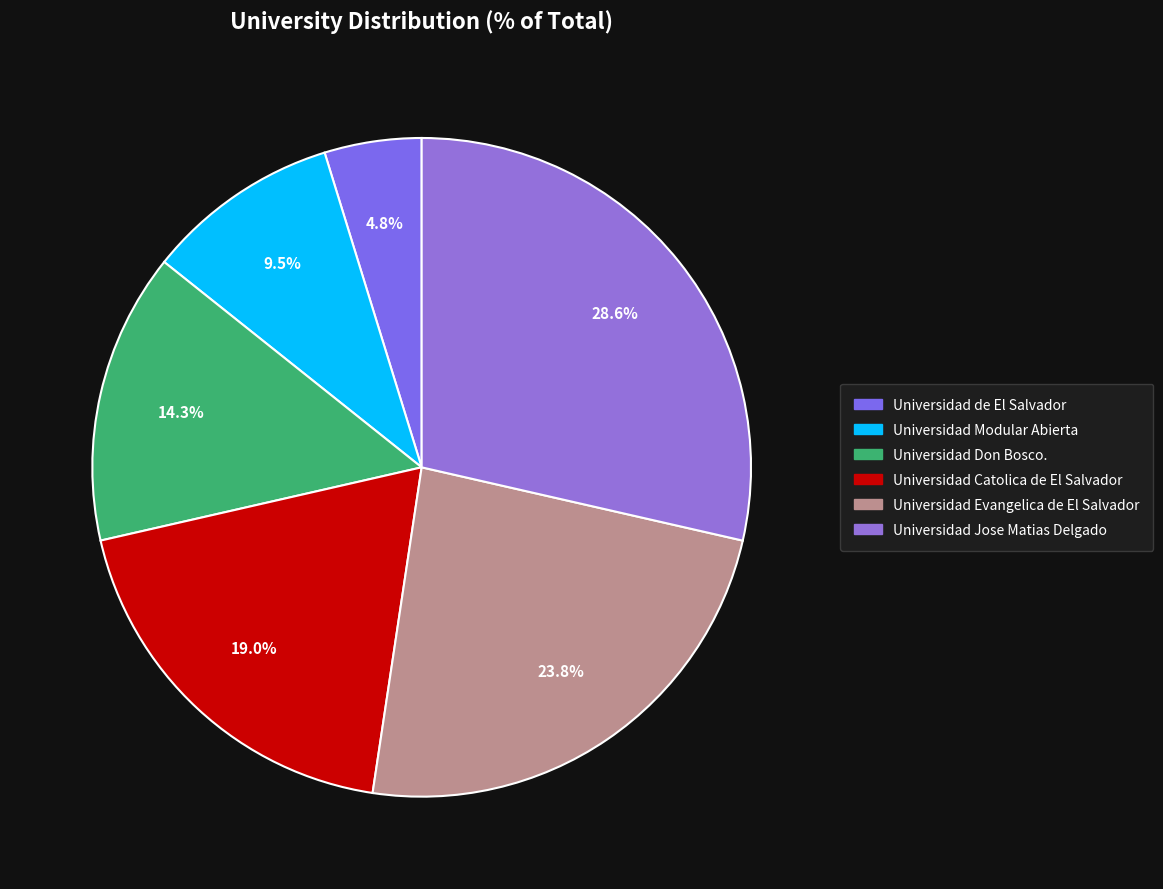

What is the change in value from Universidad Don Bosco. to Universidad Catolica de El Salvador?

+1